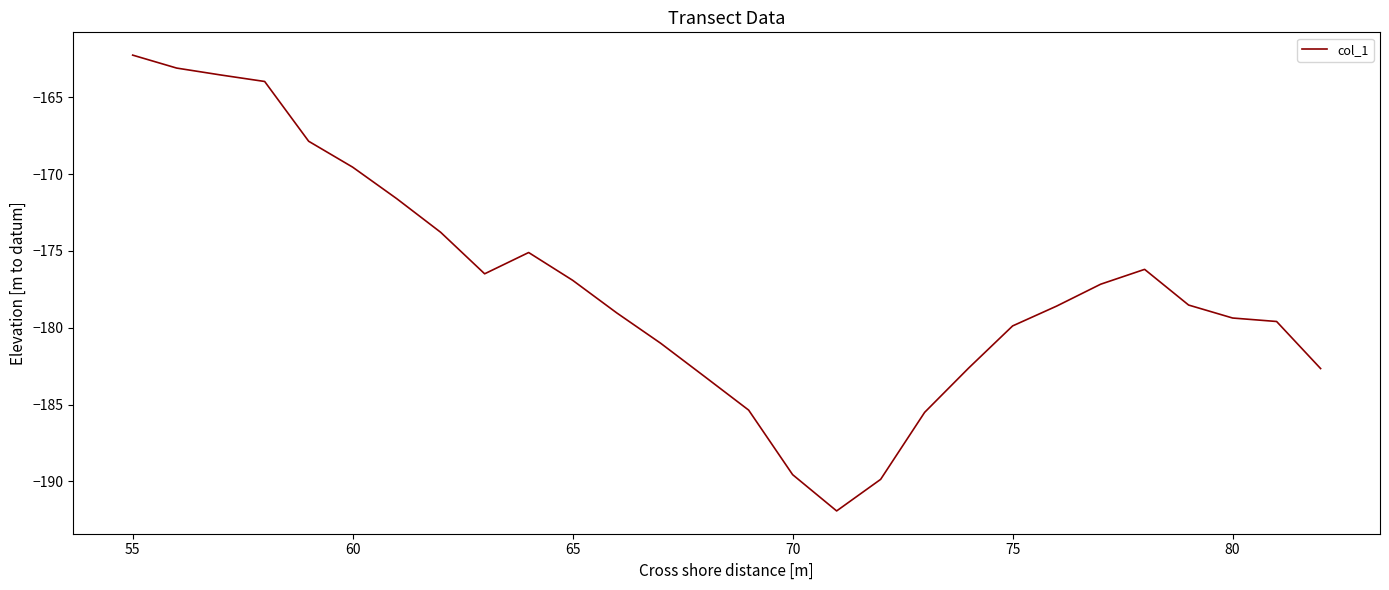

What is the minimum value shown in the chart?

-191.9